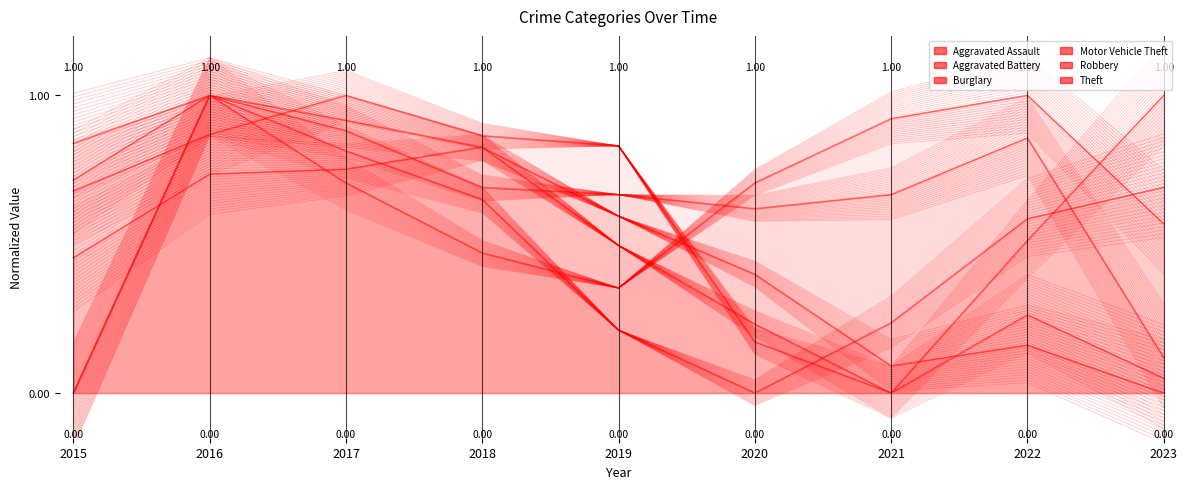

What is the average value of the Aggravated Assault series?

0.6